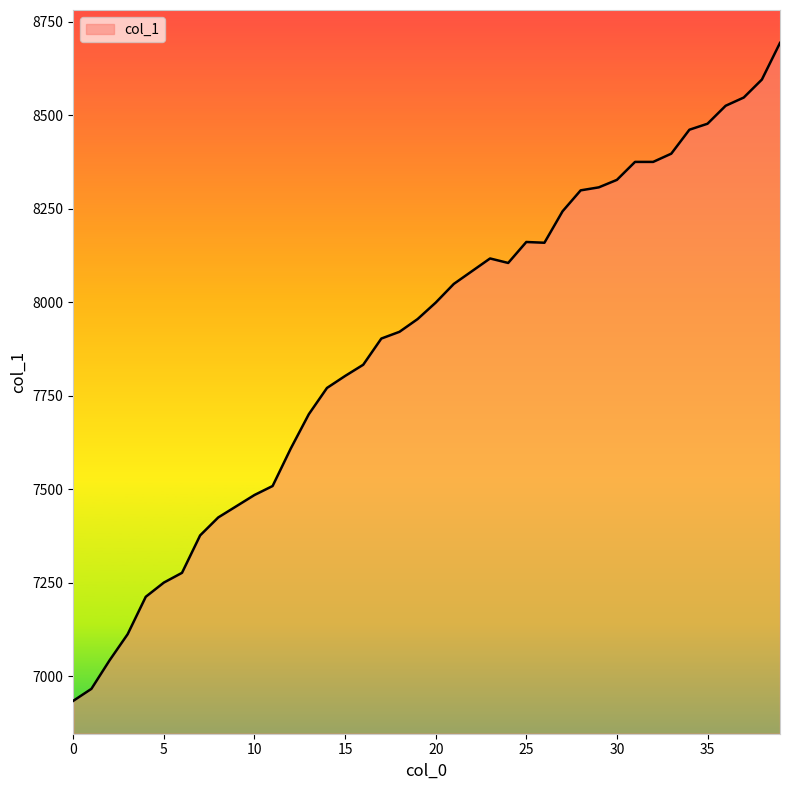

How many lines are shown in the chart?

1